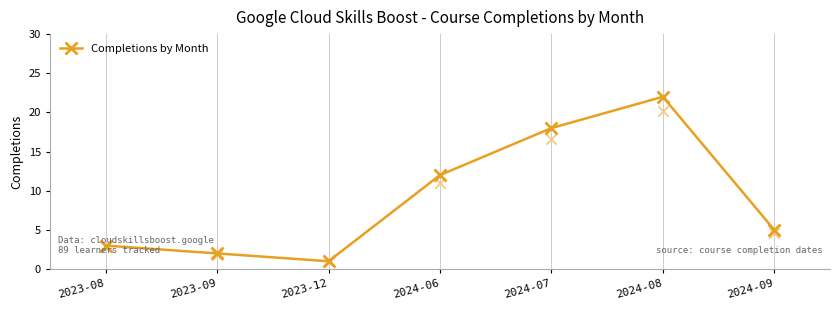

Between 2024-07 and 2023-12, which is larger?

2024-07